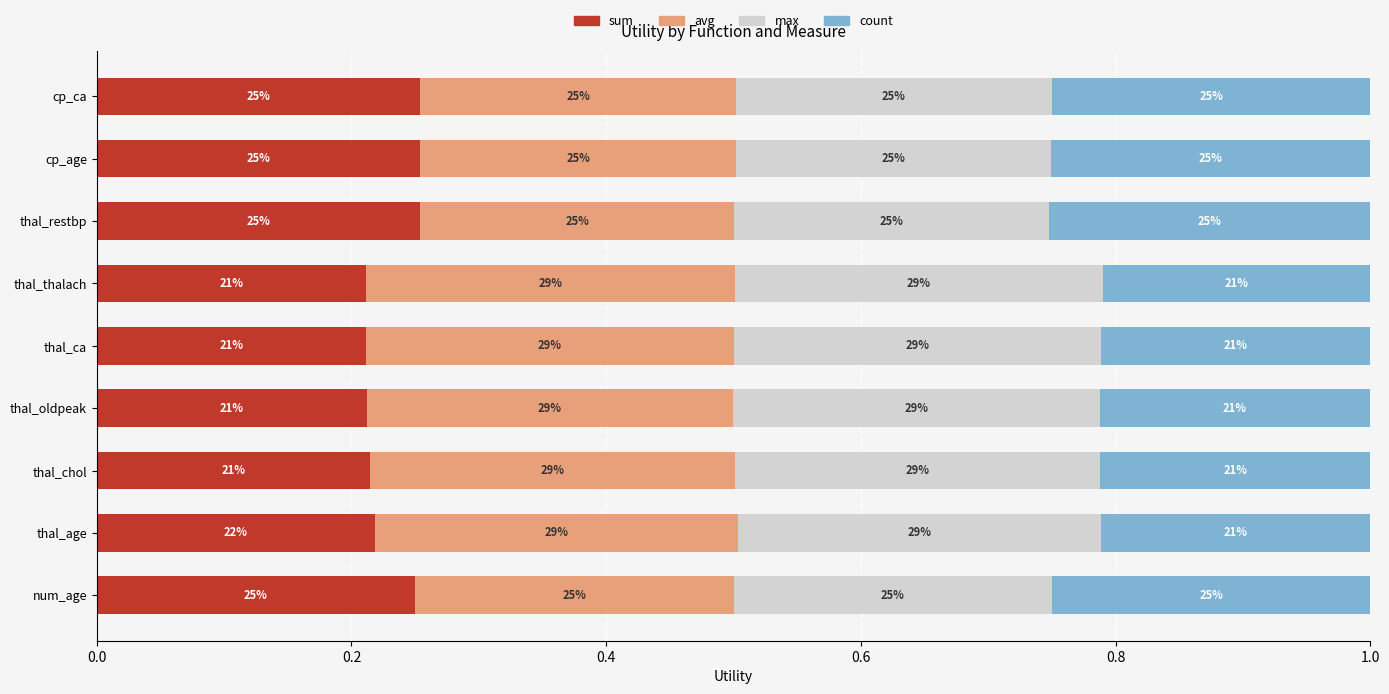

Reading left to right, what are all the values shown in this chart?

sum: 0.2	0.2	0.2	0.2	0.2	0.2	0.3	0.3	0.3
avg: 0.2	0.3	0.3	0.3	0.3	0.3	0.2	0.2	0.2
max: 0.2	0.3	0.3	0.3	0.3	0.3	0.2	0.2	0.2
count: 0.2	0.2	0.2	0.2	0.2	0.2	0.3	0.3	0.3